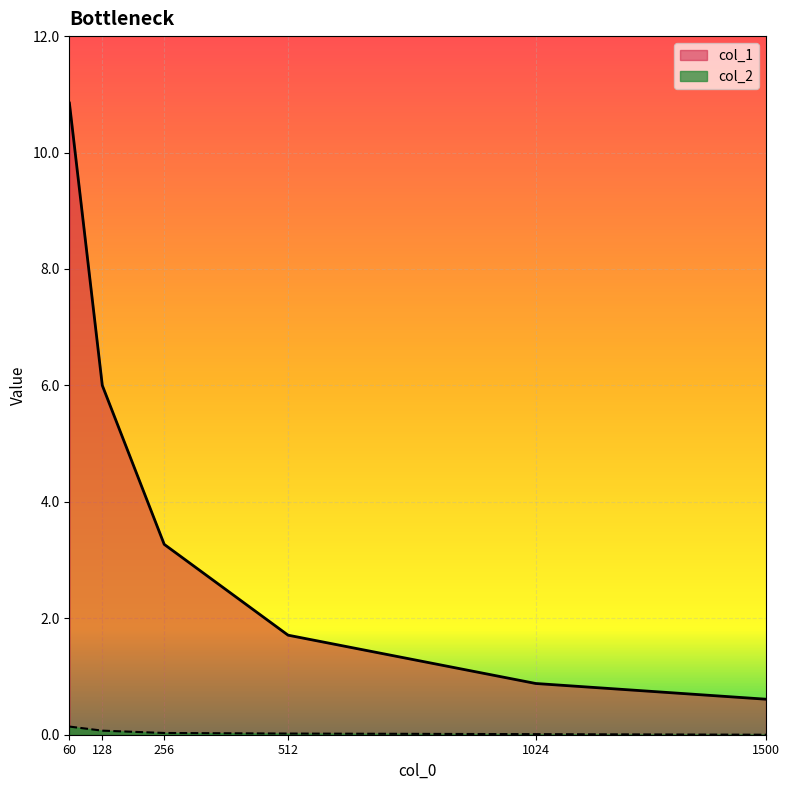

How many lines are shown in the chart?

2